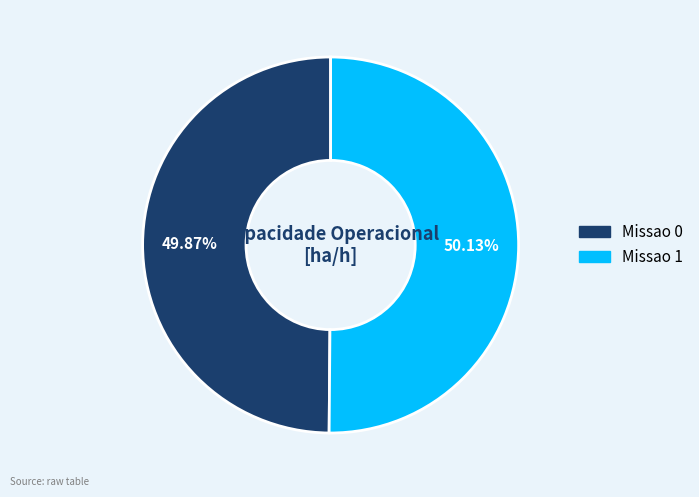

True or false: Missao 0 accounts for 50% of the total.

True